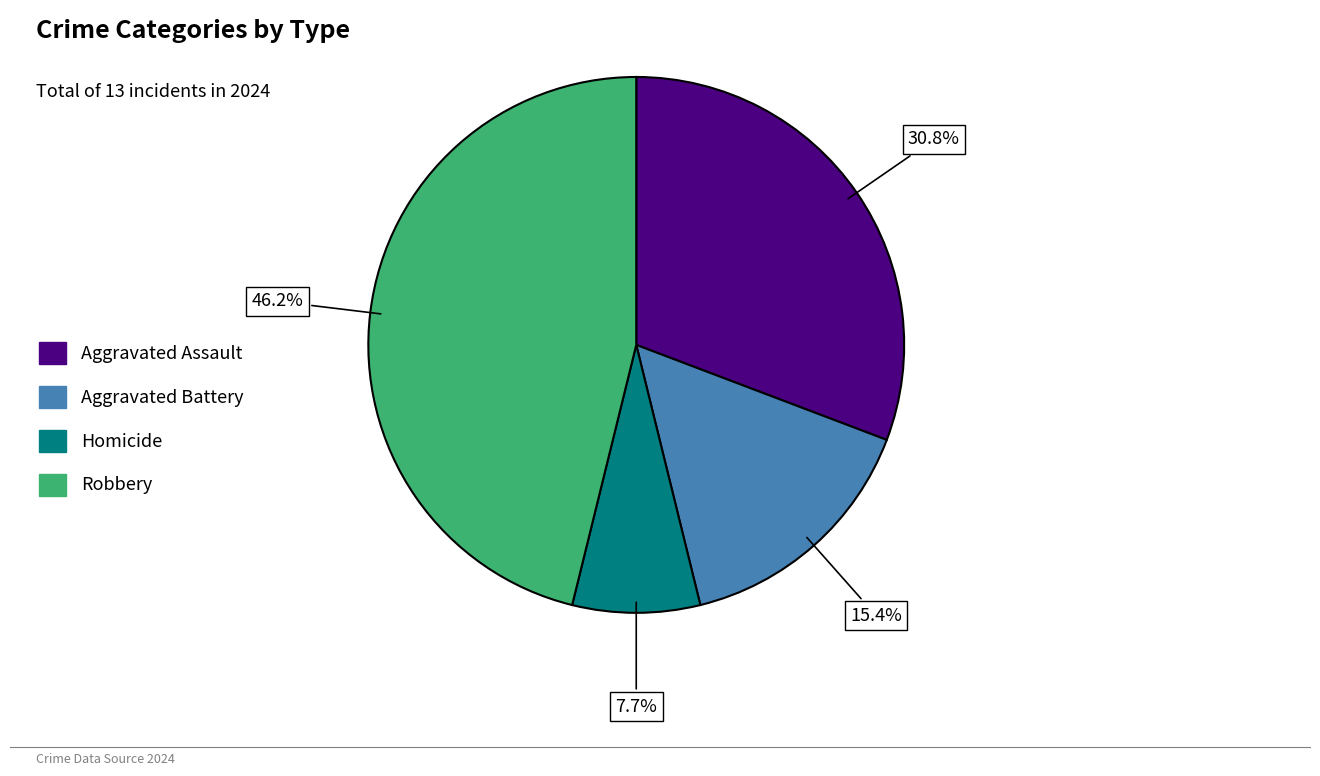

Which category has the biggest portion of the pie?

Robbery